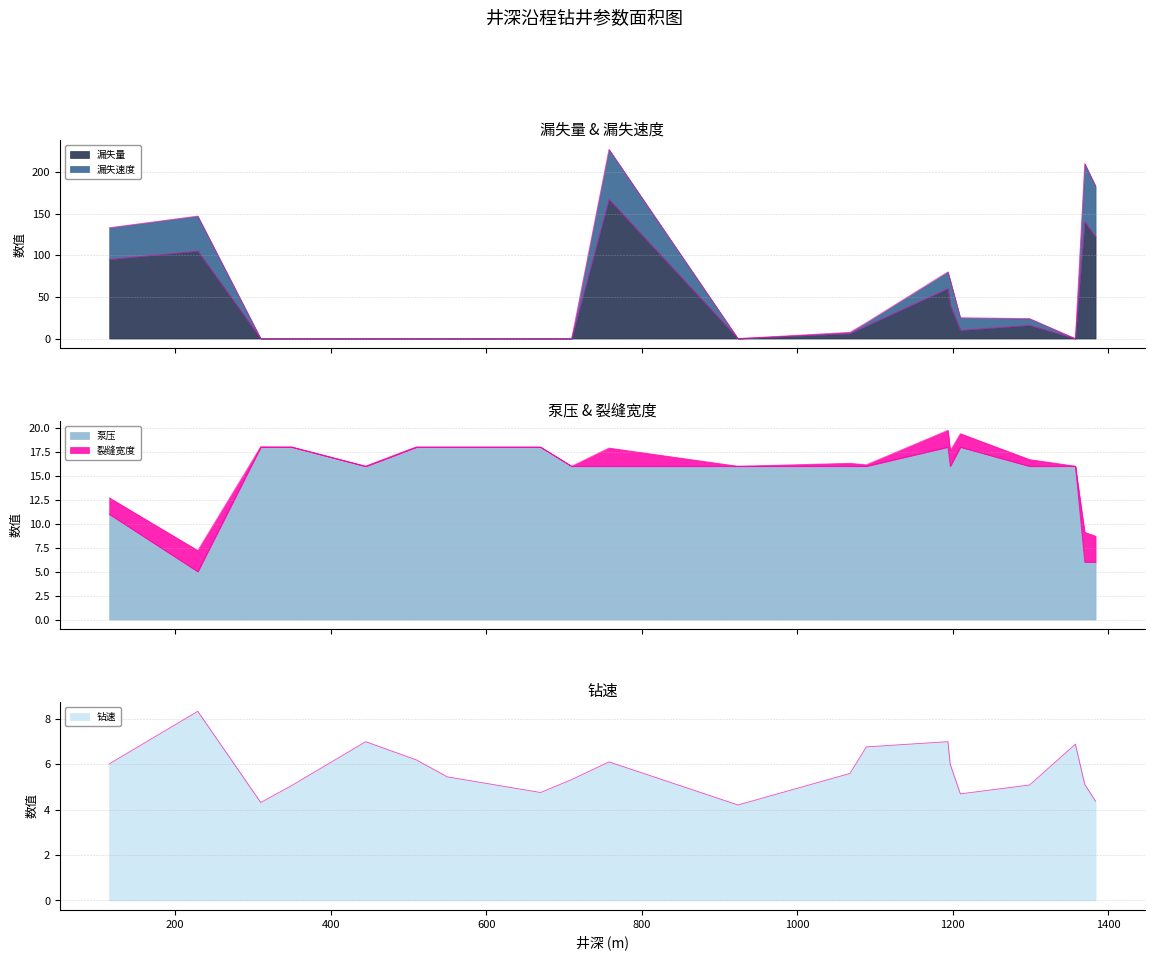

Between 1068.0 and 1370.0, which series saw the biggest shift?

漏失速度